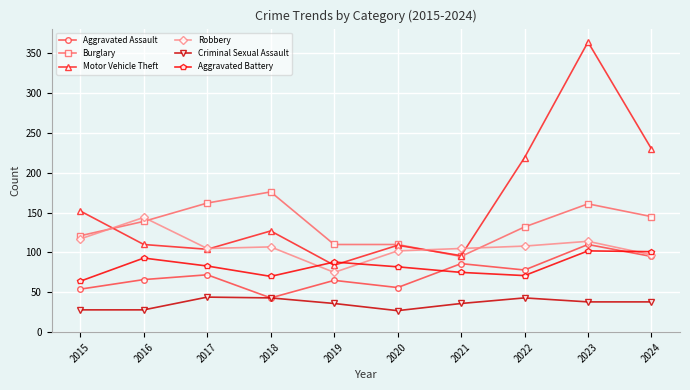

What is the average value of the Aggravated Battery series?

83